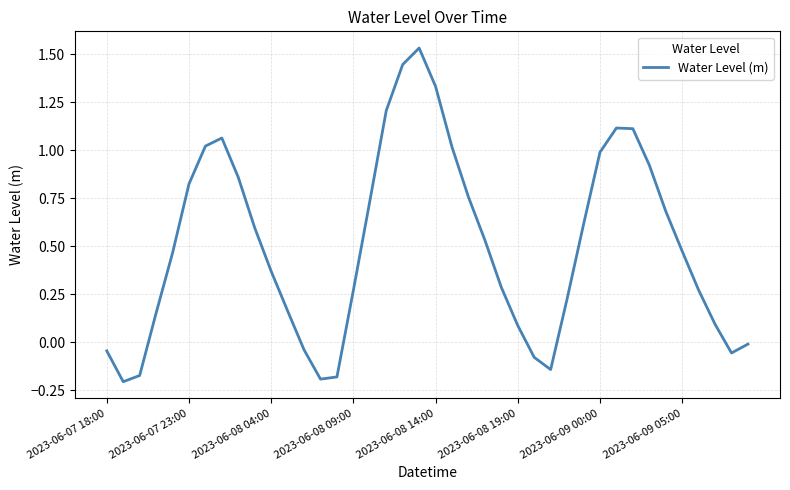

How many categories are shown in the chart?

40